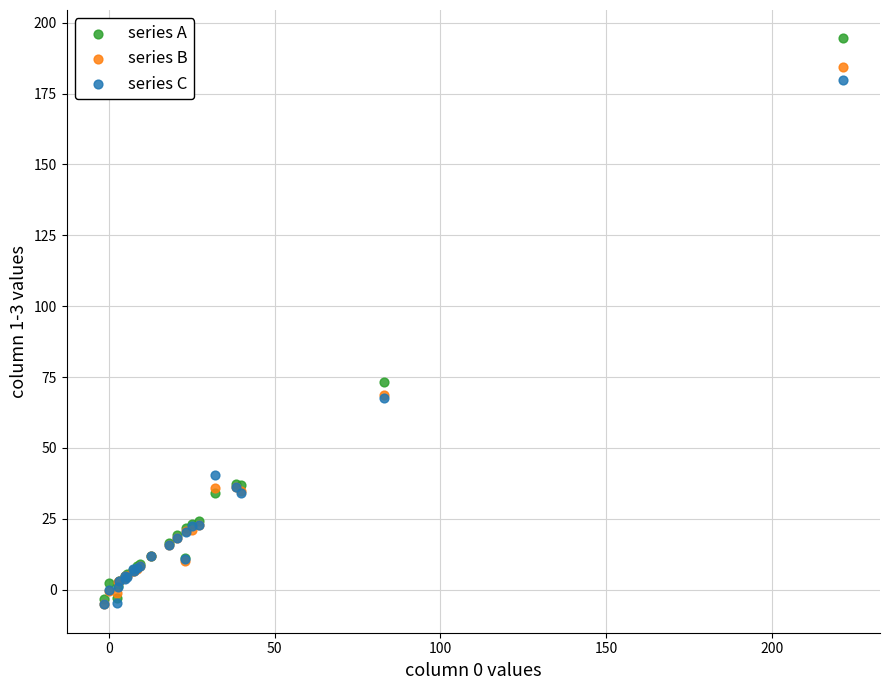

Across all series, what Y value is closest to 94?

73.4